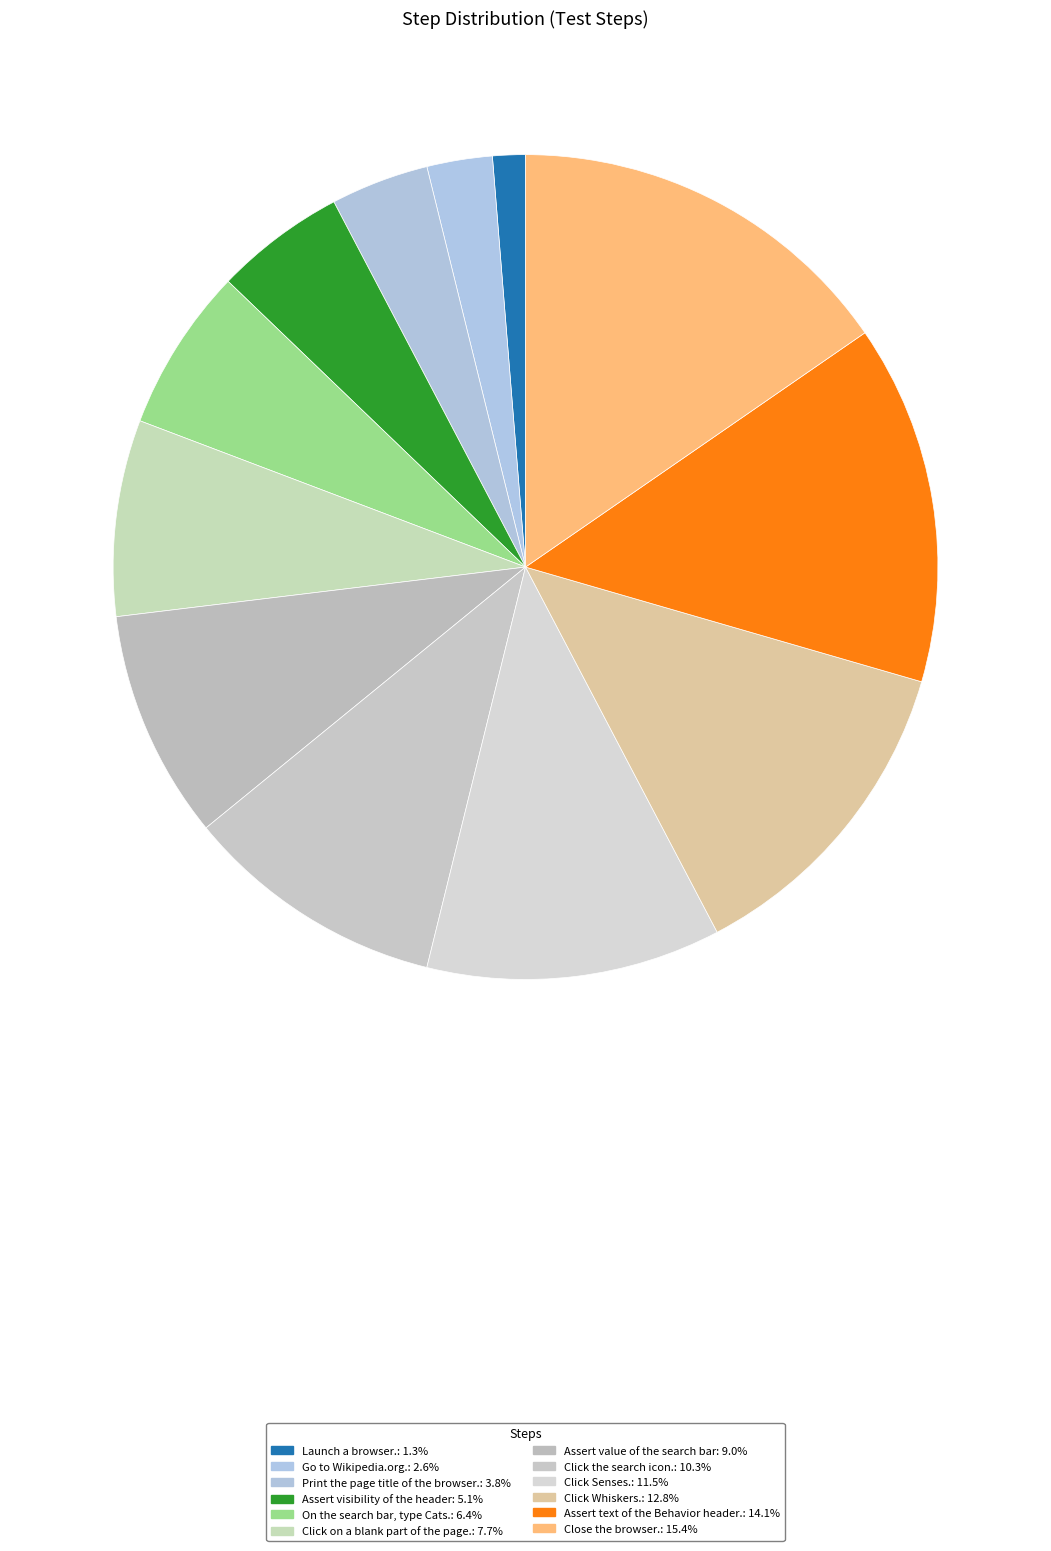

How many segments does this pie chart have?

12